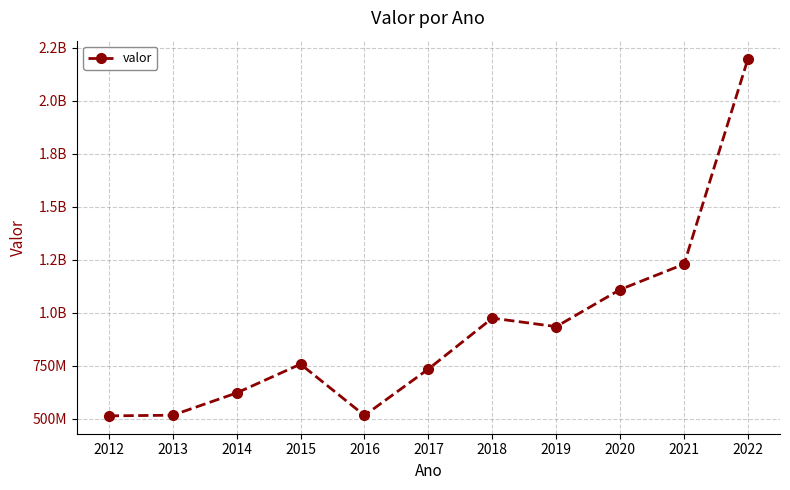

Does the chart have visible grid lines?

Yes